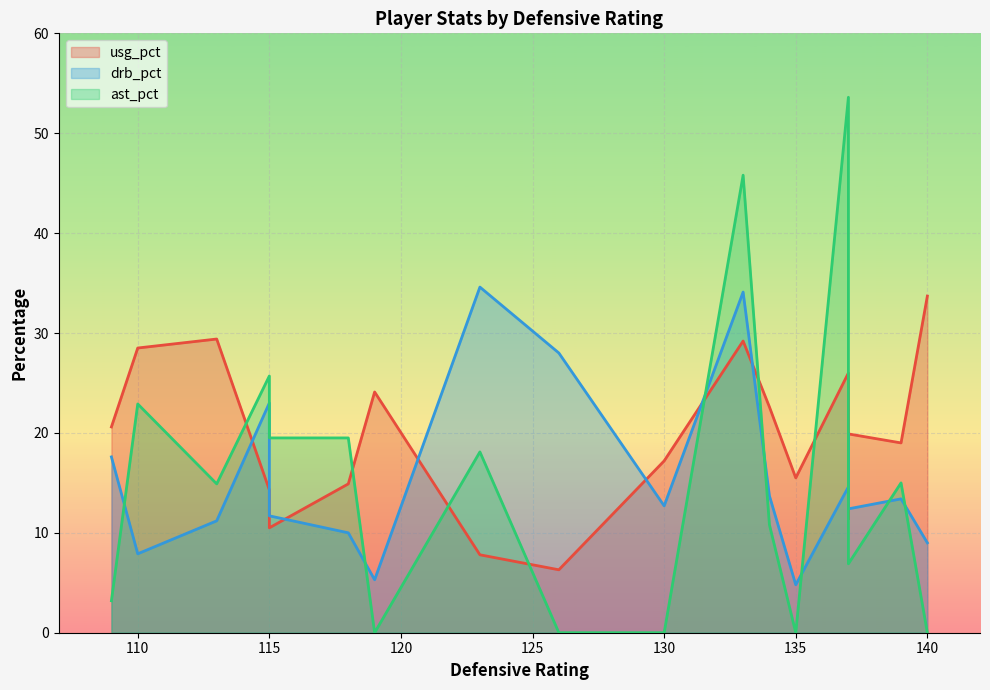

At which category is the sum across all series the highest?

133